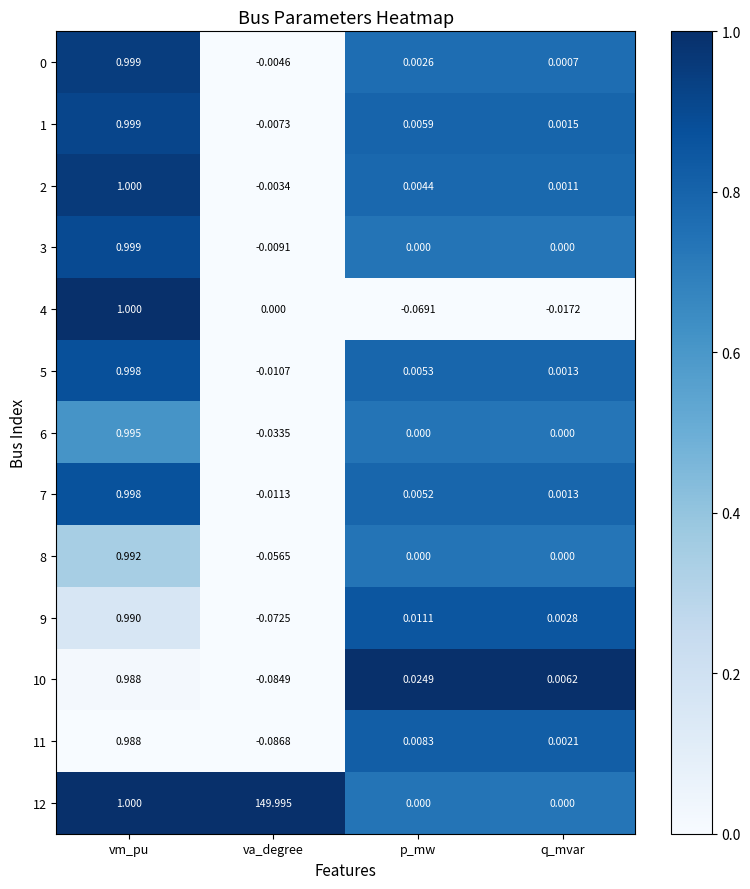

At which category is the sum across all series the highest?

va_degree